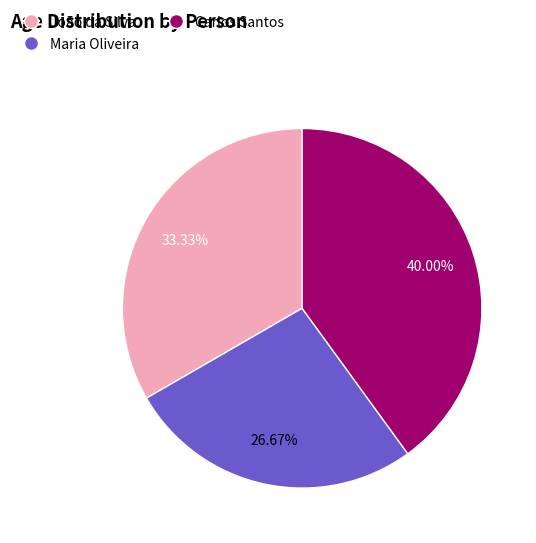

To the nearest percent, what percentage of the pie is Carlos Santos?

40%